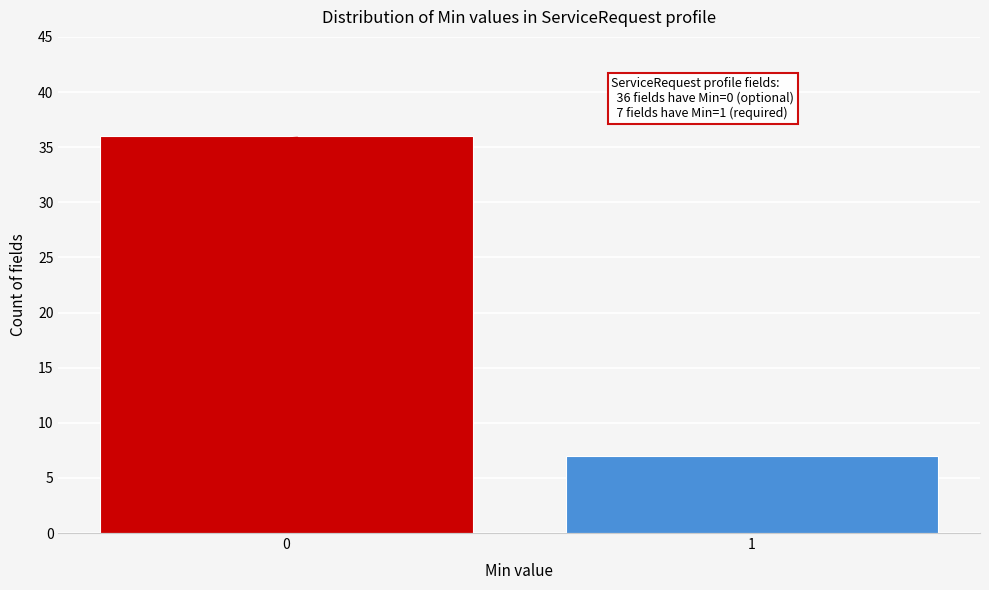

Reading left to right, extract all data points from this chart.

0=36	1=7